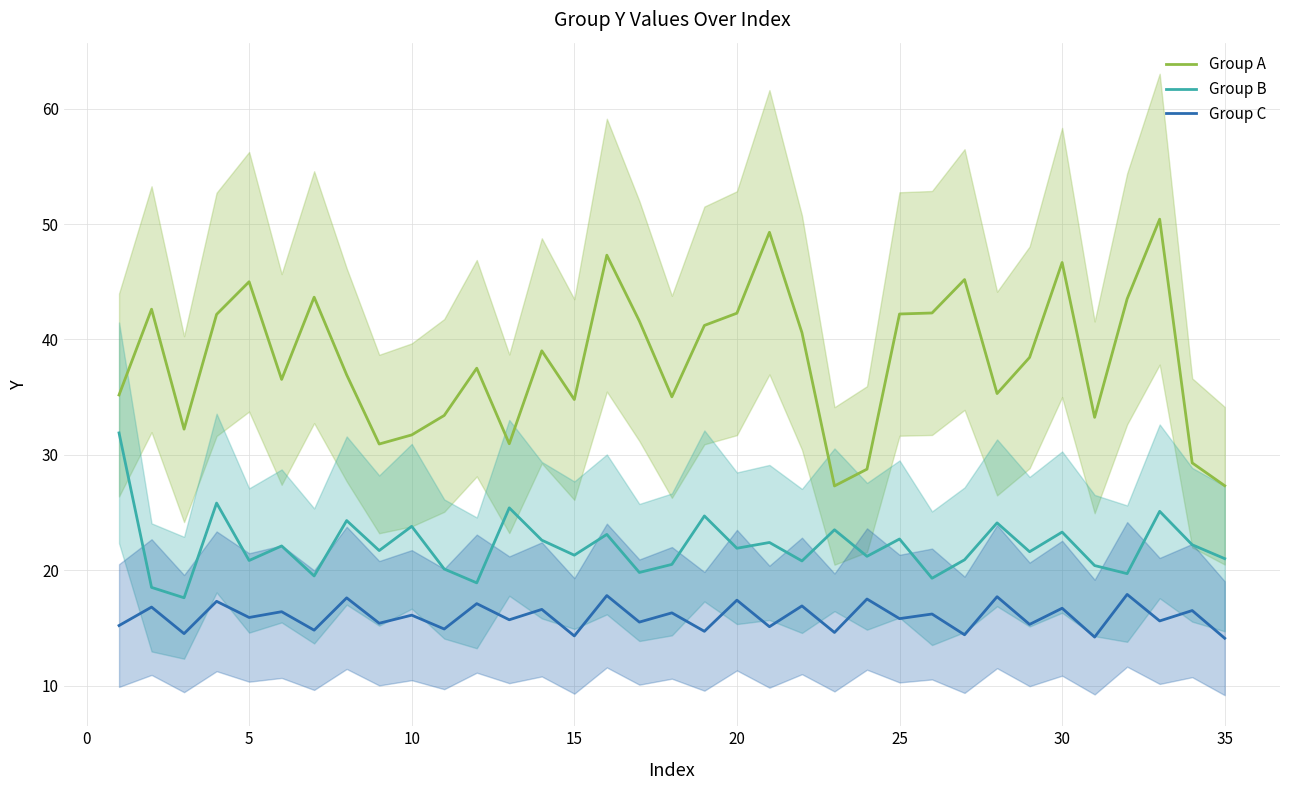

At how many categories does at least one series exceed 40?

16